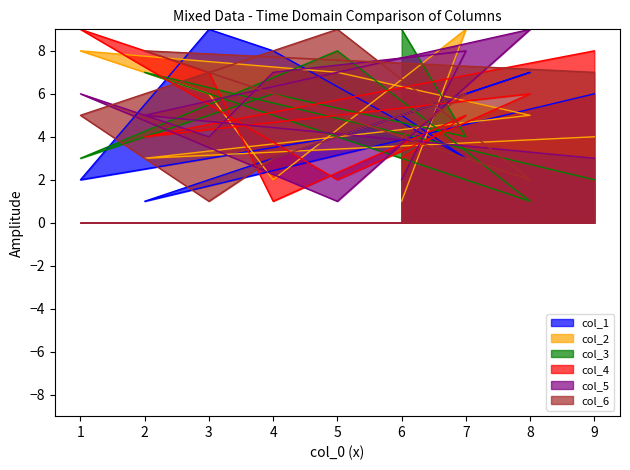

What are all the series names shown in the legend?

col_1, col_2, col_3, col_4, col_5, col_6